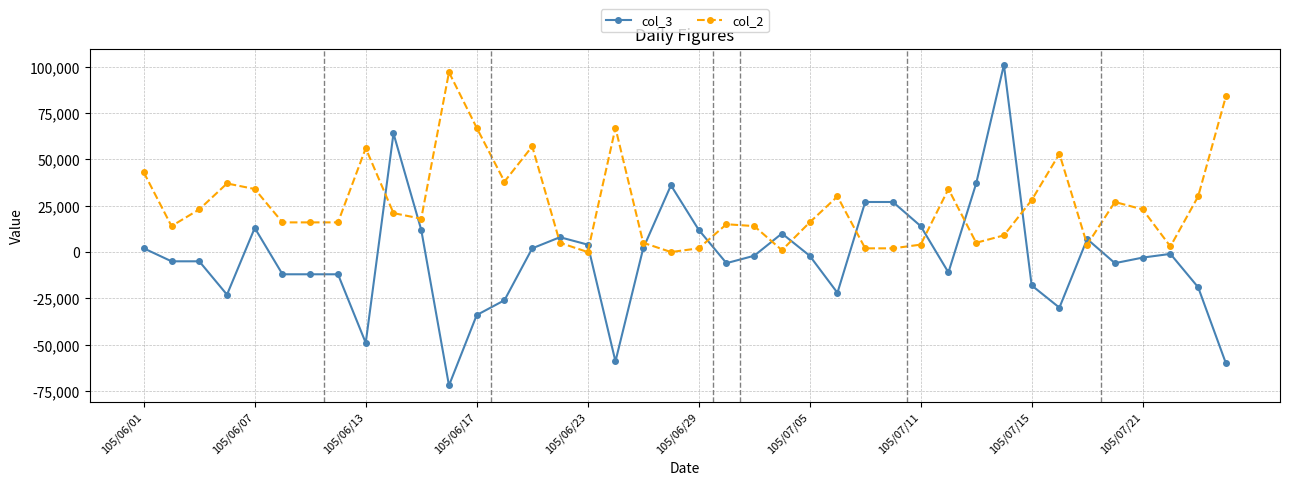

True or false: col_2 has more than 0 points higher than both neighbors.

True